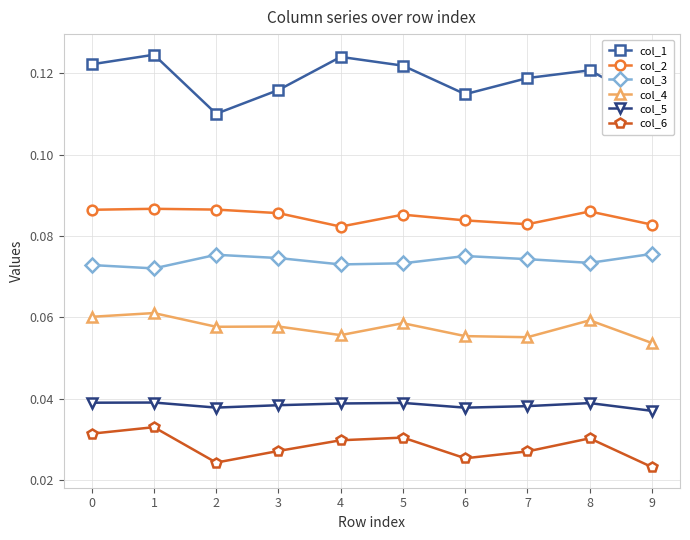

Does the chart have visible grid lines?

Yes